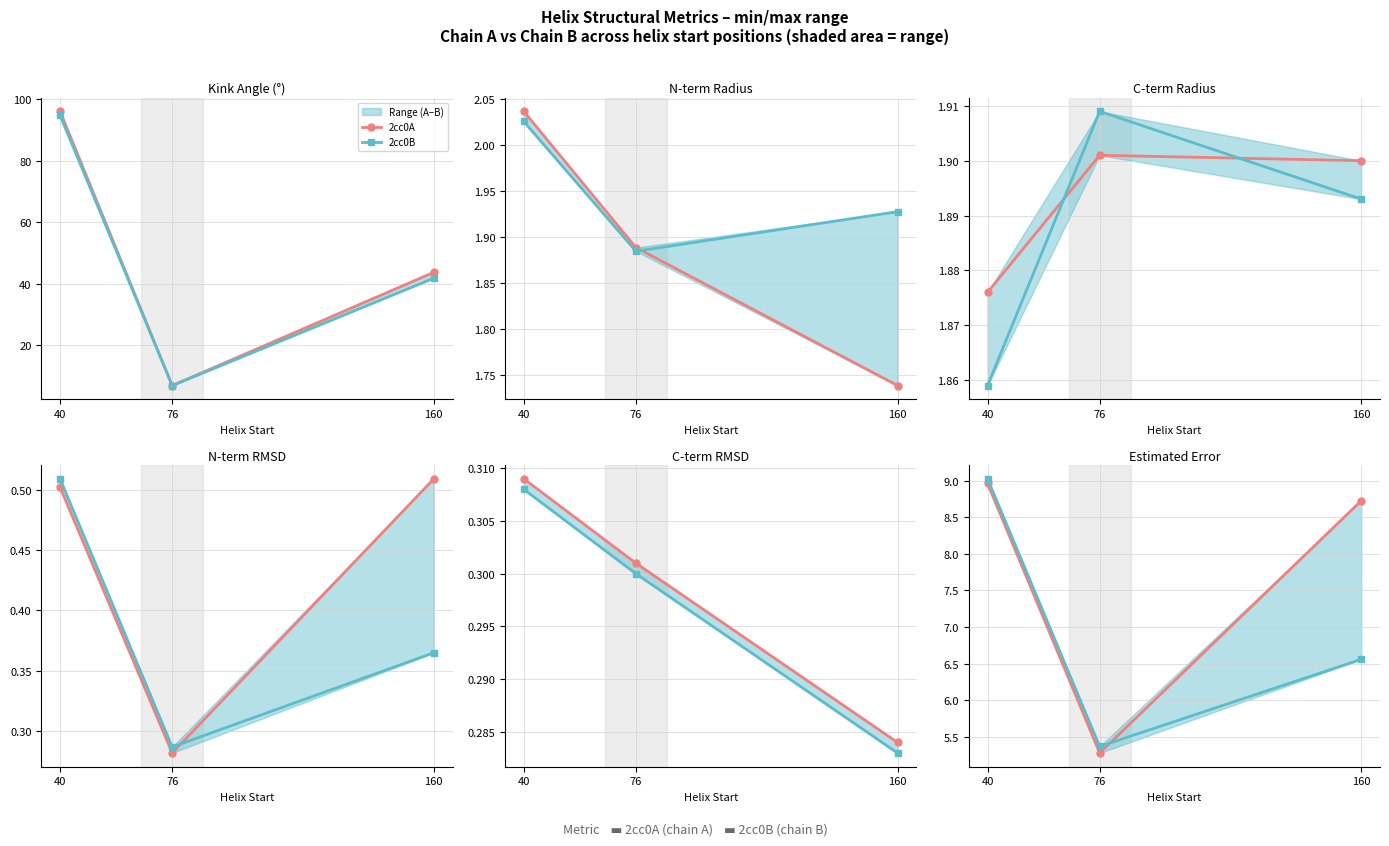

Is the value of 2cc0B at 40 greater than the value of 2cc0A at 160?

Yes